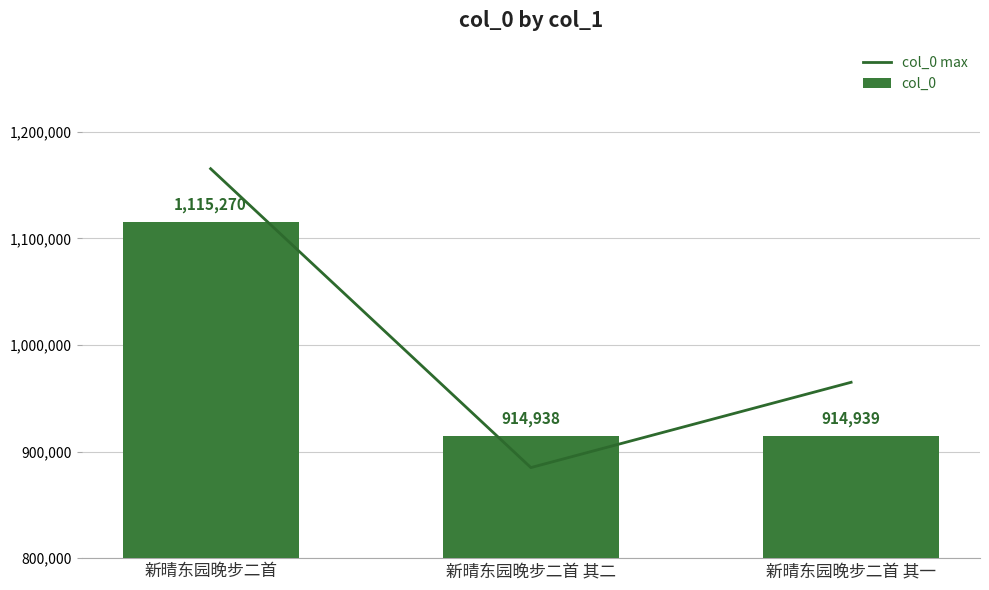

How many data points in col_0 max are less than 964939?

1